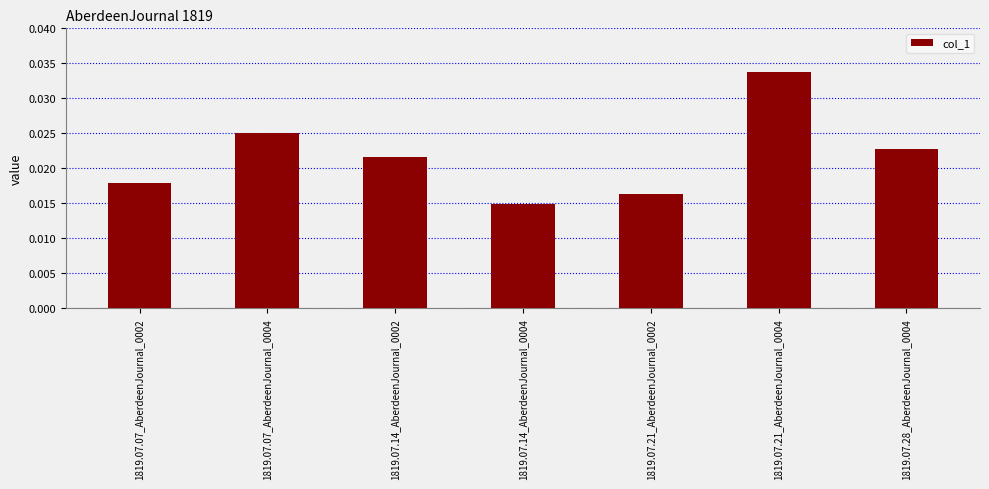

Count the values in the range 0 to 1.

7